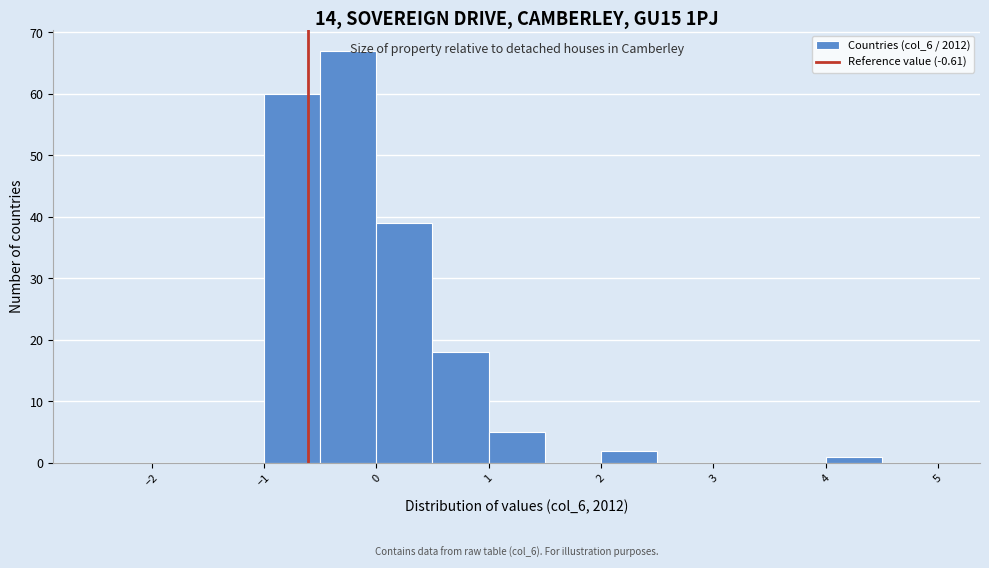

Which range on the x-axis has the tallest bar?

-0.5 to 0.0